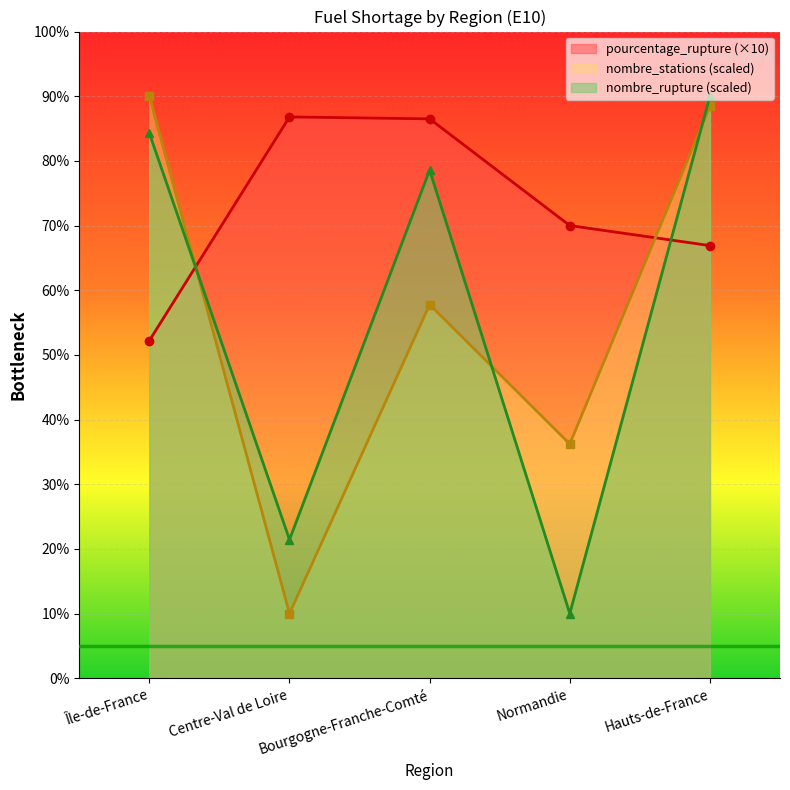

What are all the series names shown in the legend?

pourcentage_rupture (×10), nombre_stations (scaled), nombre_rupture (scaled)